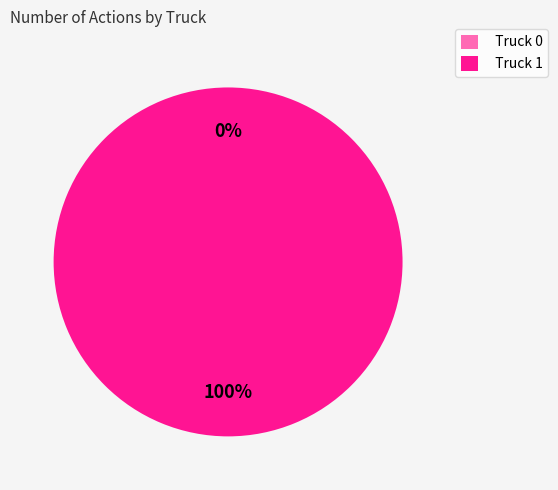

Is the sum of Truck 1 and Truck 0 greater than half?

Yes